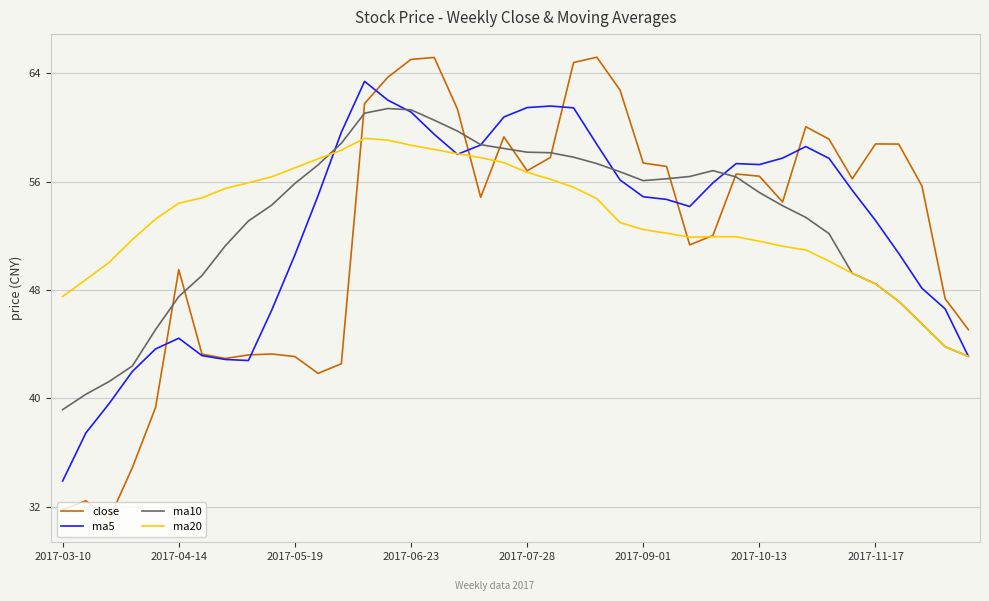

Rank the series by their maximum value, from lowest to highest.

ma20, ma10, ma5, close